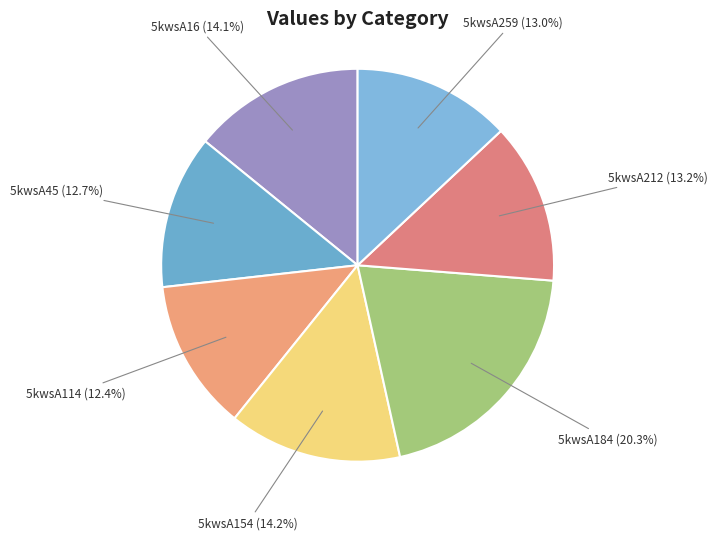

Which slice is the smallest?

5kwsA114